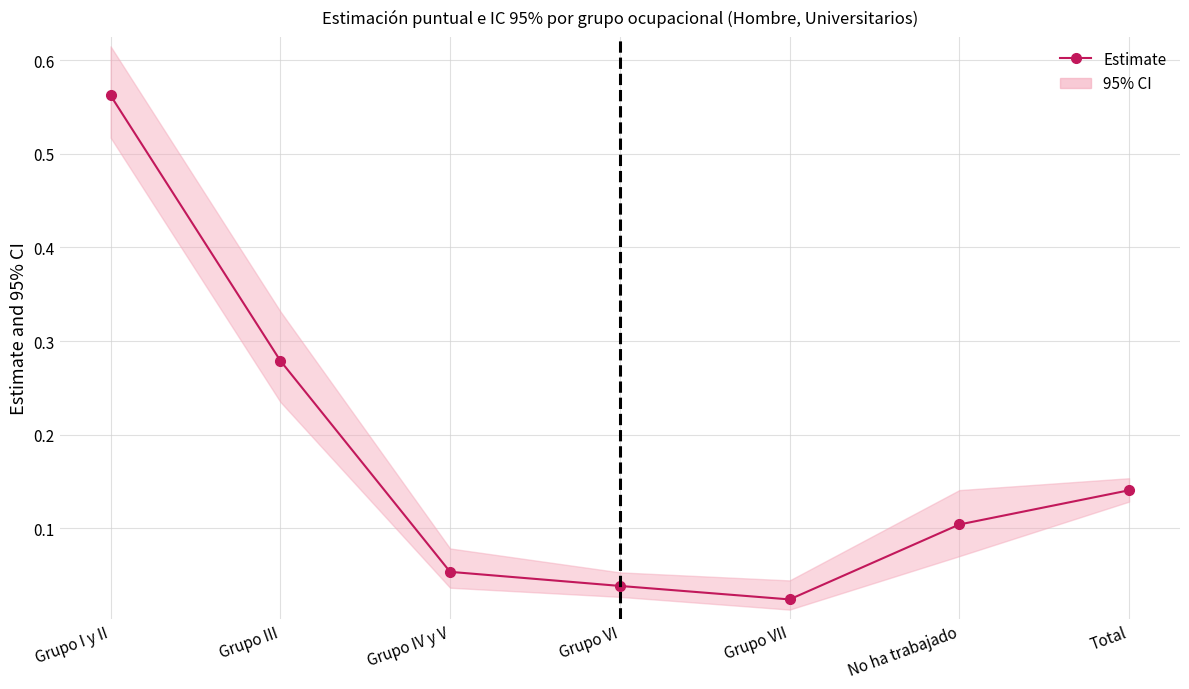

List the labels in order of value, largest first.

Grupo I y II, Grupo III, Total, No ha trabajado, Grupo IV y V, Grupo VI, Grupo VII